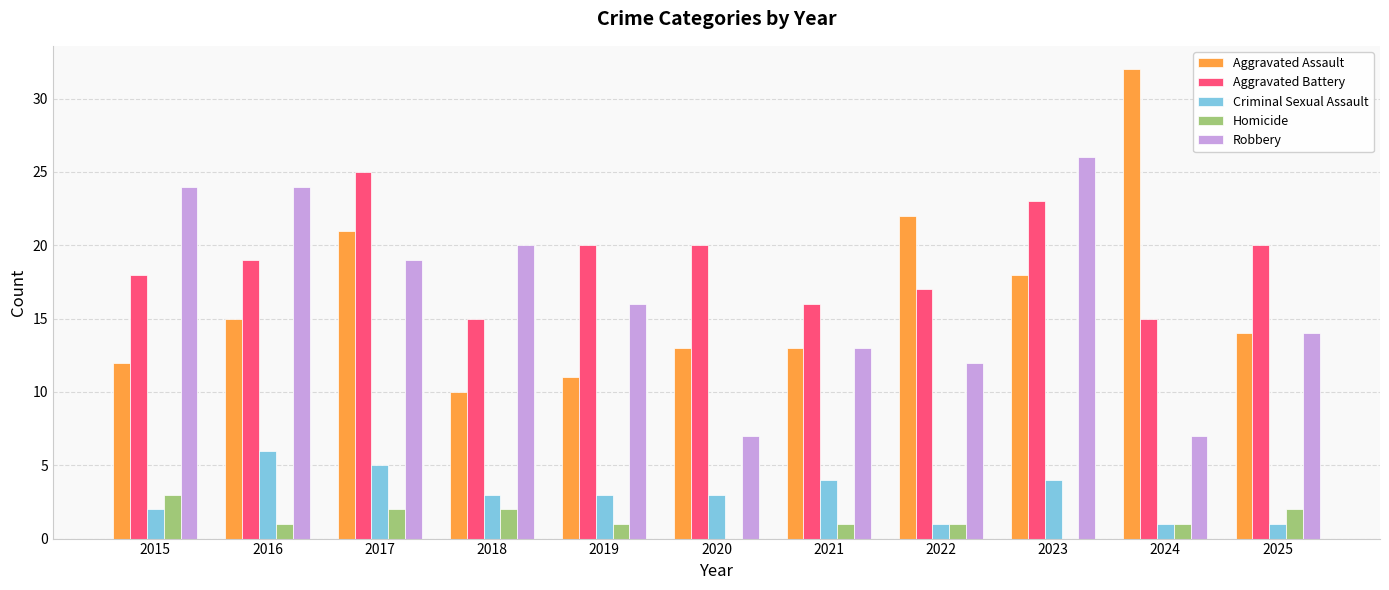

Reading left to right, list all the values displayed in this chart.

Aggravated Assault: 12	15	21	10	11	13	13	22	18	32	14
Aggravated Battery: 18	19	25	15	20	20	16	17	23	15	20
Criminal Sexual Assault: 2	6	5	3	3	3	4	1	4	1	1
Homicide: 3	1	2	2	1	0	1	1	0	1	2
Robbery: 24	24	19	20	16	7	13	12	26	7	14